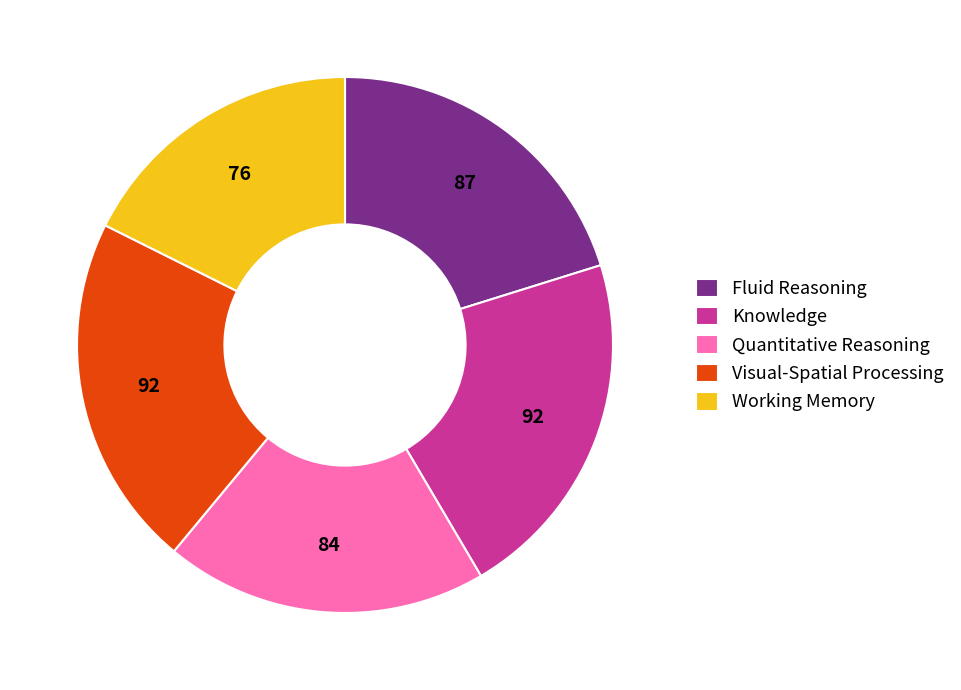

Do Visual-Spatial Processing and Fluid Reasoning together represent more than half of the pie?

No